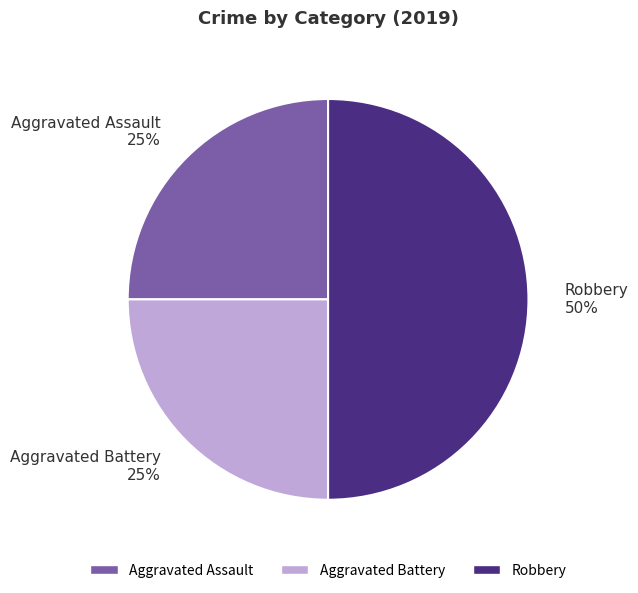

How many slices are in this pie chart?

3